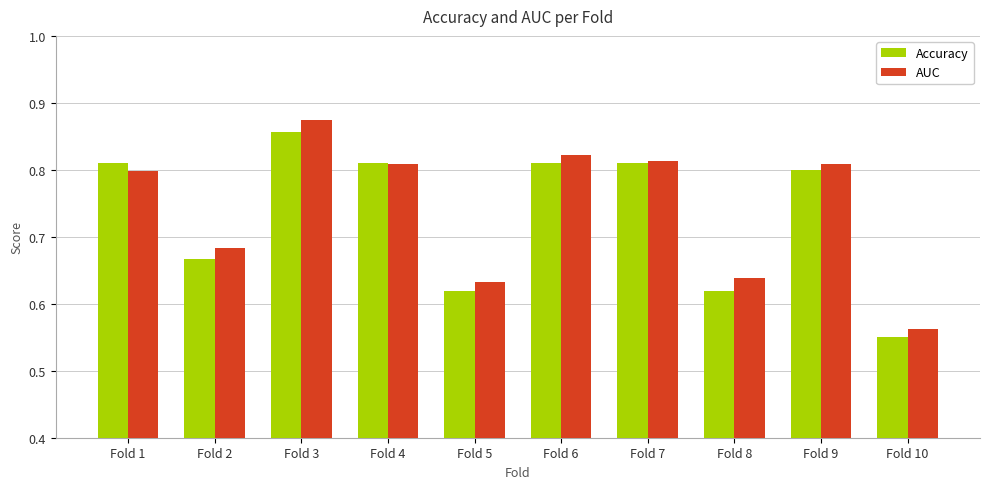

True or false: AUC has a value of 1.2 at Fold 3.

False